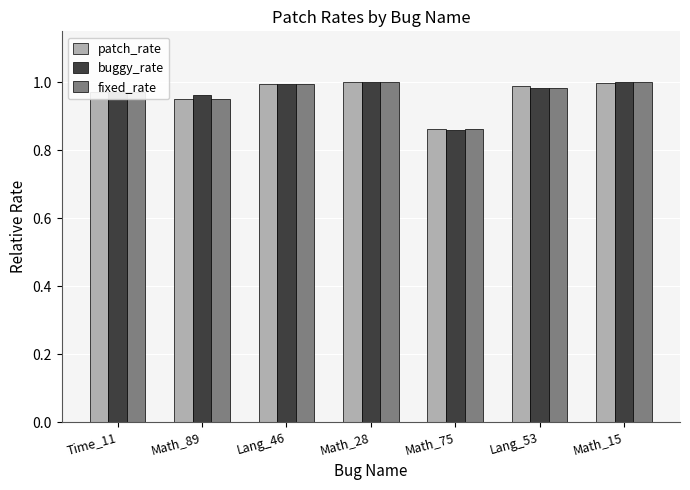

What is the label of the 6th bar from the left?

Lang_53